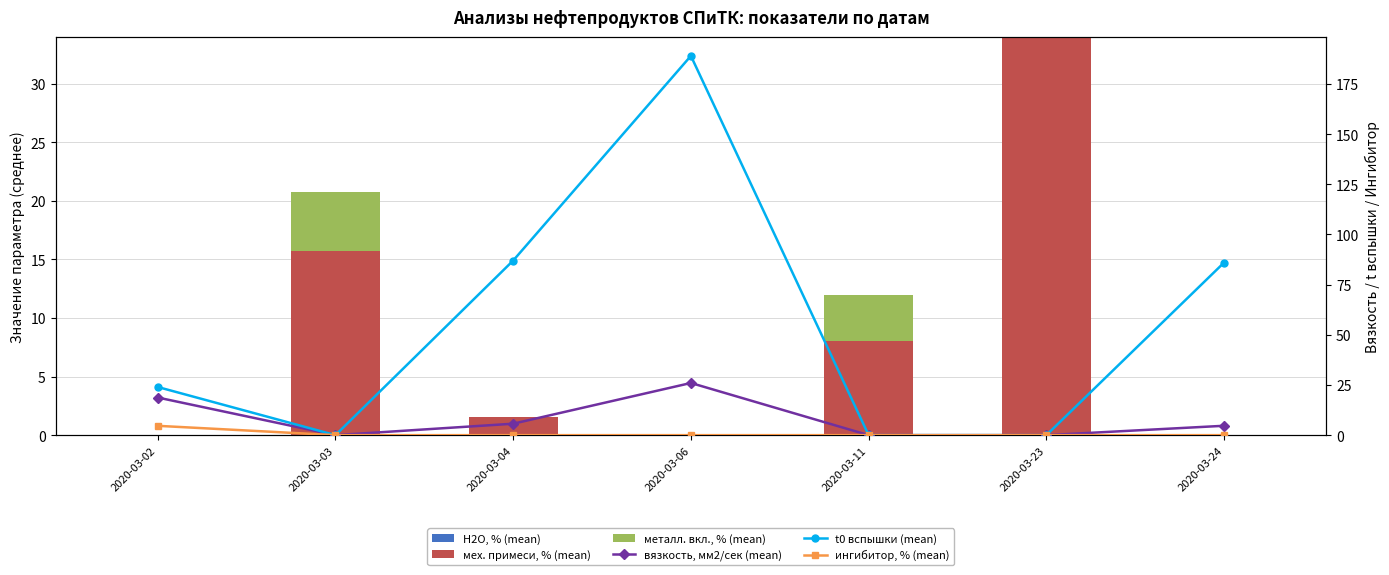

Reading left to right, transcribe all the data shown in this chart.

Н2О, % (mean): 2020-03-02=0.0	2020-03-03=0.0	2020-03-04=0.0	2020-03-06=0.0	2020-03-11=0.0	2020-03-23=0.0	2020-03-24=0.0
мех. примеси, % (mean): 2020-03-02=0.0	2020-03-03=15.7	2020-03-04=1.6	2020-03-06=0.1	2020-03-11=8.0	2020-03-23=34.0	2020-03-24=0.0
металл. вкл., % (mean): 2020-03-02=0.0	2020-03-03=5.1	2020-03-04=0.0	2020-03-06=0.0	2020-03-11=4.0	2020-03-23=0.0	2020-03-24=0.0
вязкость, мм2/сек (mean): 2020-03-02=18.8	2020-03-03=0.0	2020-03-04=5.7	2020-03-06=26.0	2020-03-11=0.0	2020-03-23=0.0	2020-03-24=4.7
t0 вспышки (mean): 2020-03-02=24.0	2020-03-03=0.0	2020-03-04=87.0	2020-03-06=189.0	2020-03-11=0.0	2020-03-23=0.0	2020-03-24=86.0
ингибитор, % (mean): 2020-03-02=4.7	2020-03-03=0.0	2020-03-04=0.0	2020-03-06=0.0	2020-03-11=0.0	2020-03-23=0.0	2020-03-24=0.0